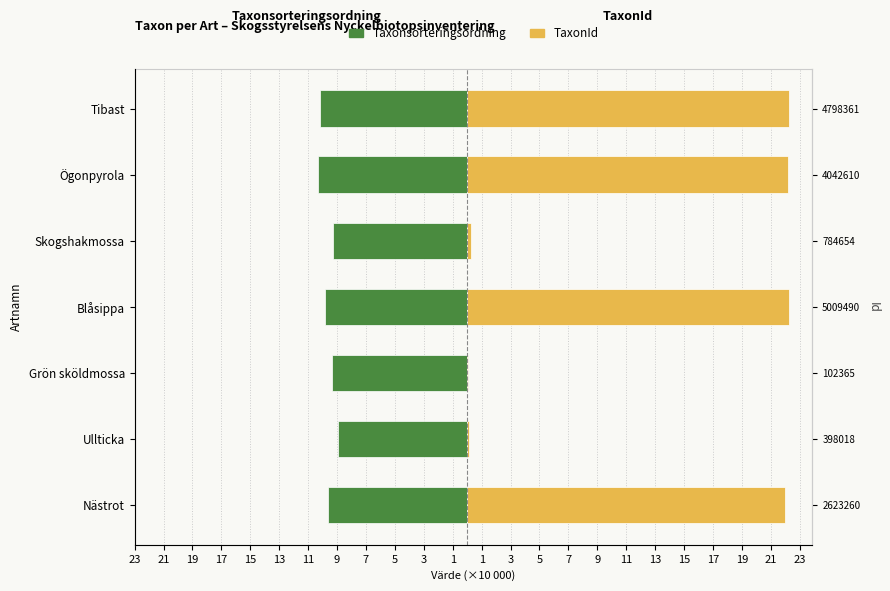

The value of TaxonId at Grön sköldmossa is 0.0. True or false?

False